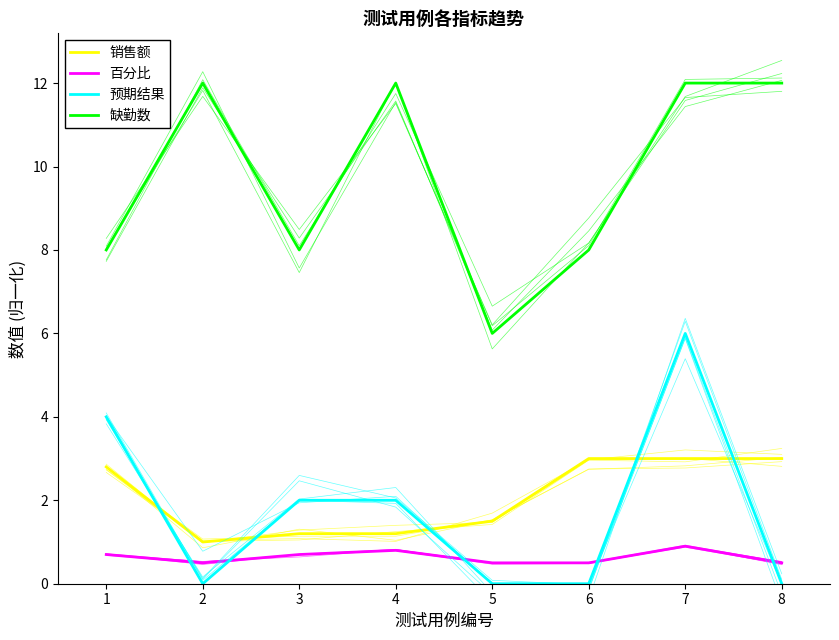

Which label corresponds to the largest value in the chart?

2